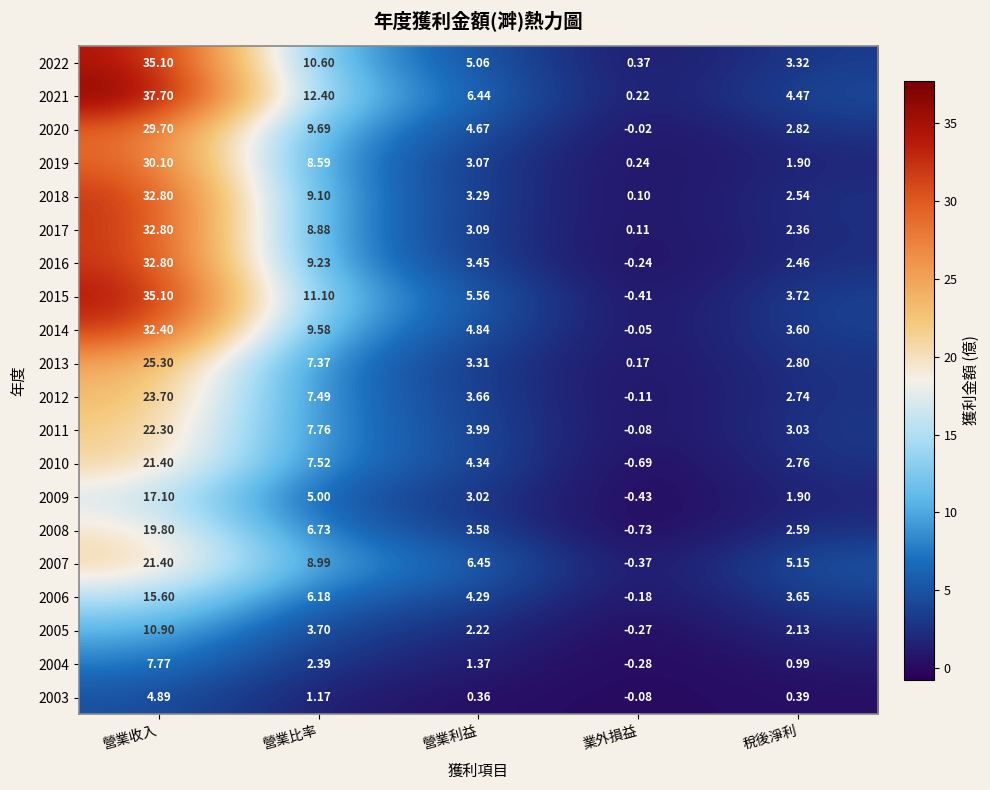

List the labels in order of 2013 value, largest first.

營業收入, 營業比率, 營業利益, 稅後淨利, 業外損益